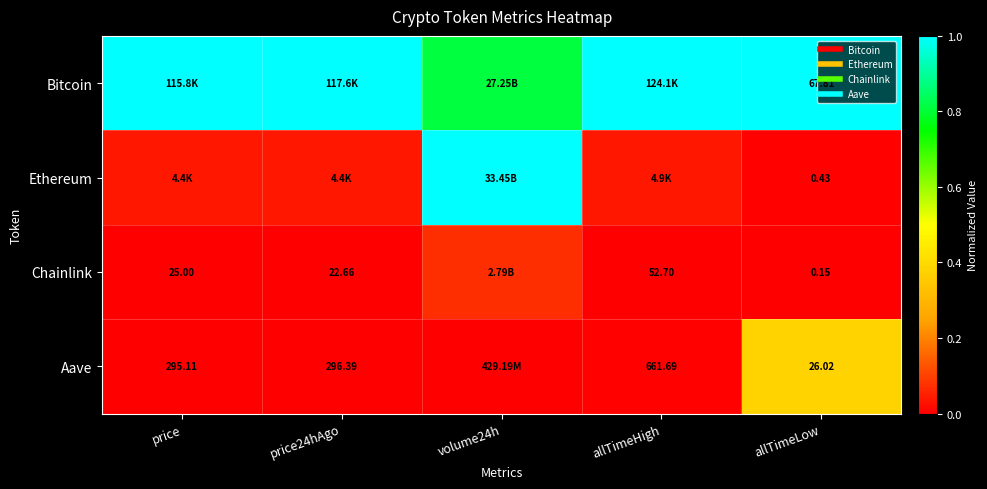

Rank the series by their maximum value, from highest to lowest.

Bitcoin, Ethereum, Aave, Chainlink